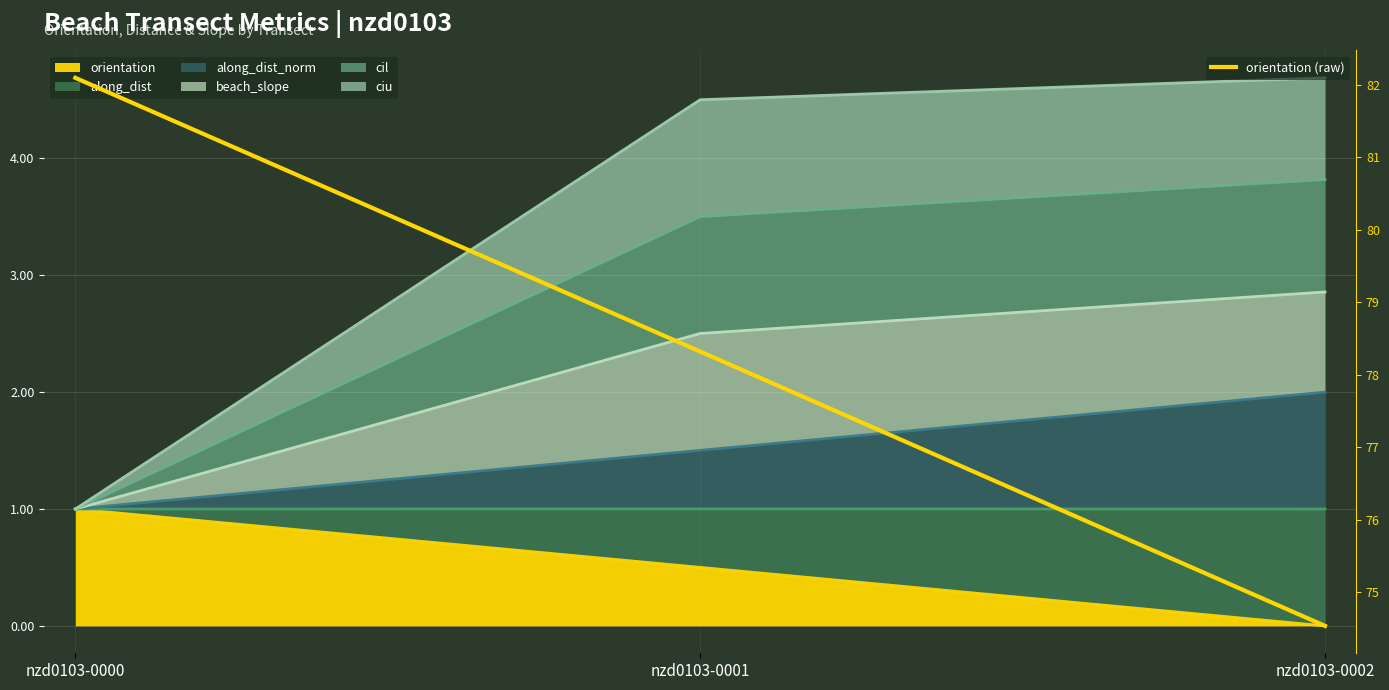

What is the difference between the values at nzd0103-0002 and nzd0103-0001?

3.8